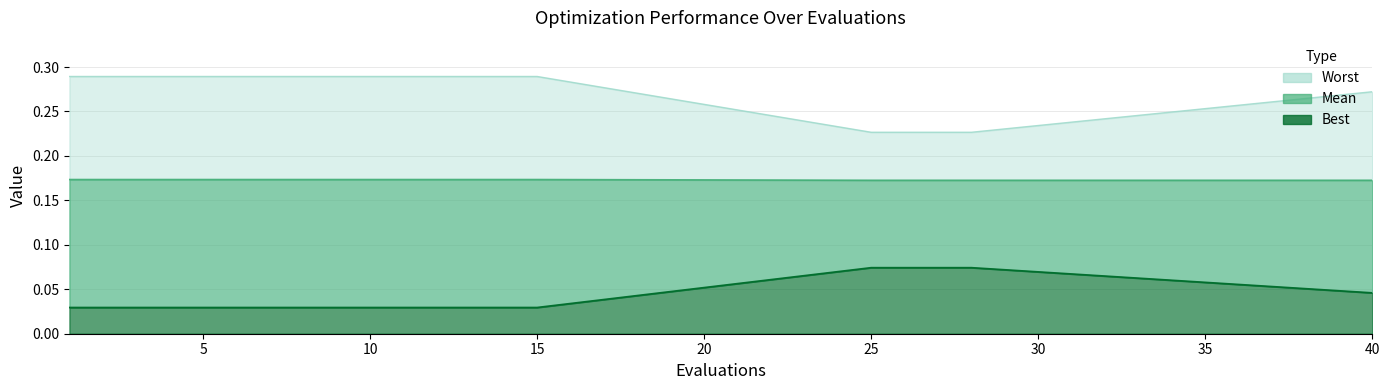

The value of mean at 7 is 0.3. True or false?

False